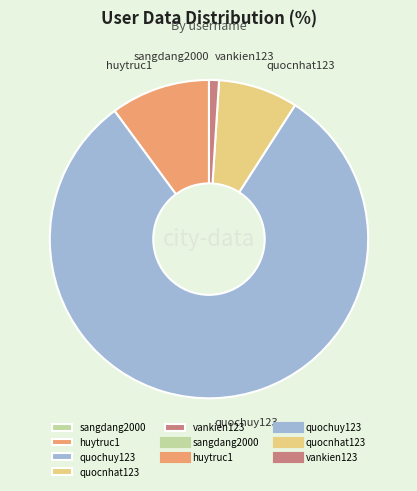

Is it true that huytruc1 is 10% of the pie?

True